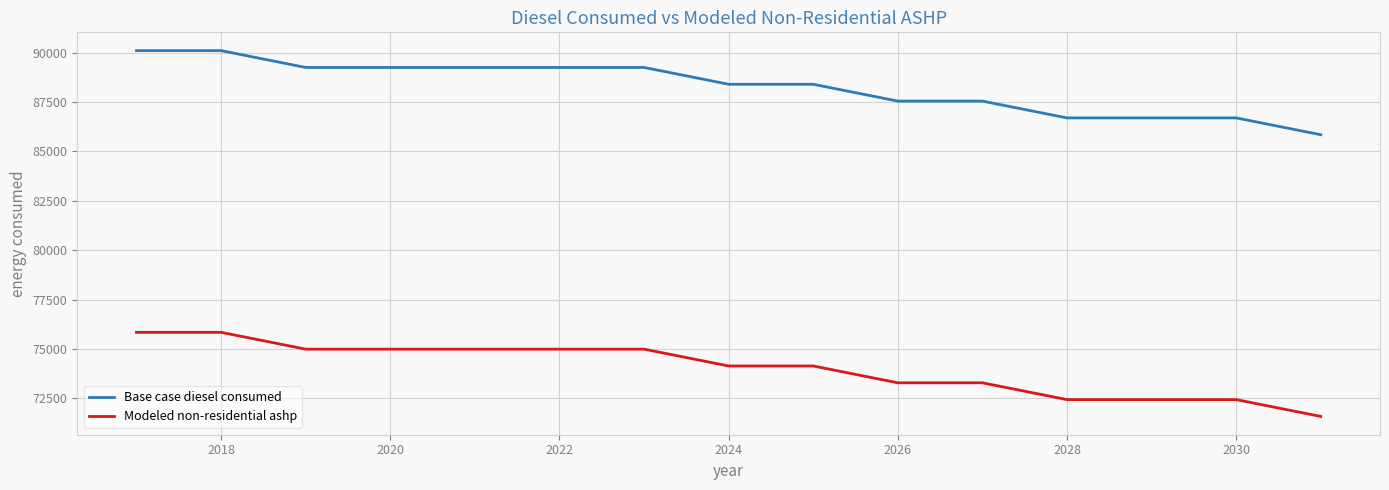

True or false: Base case diesel consumed and Modeled non-residential ashp intersect in this chart.

False